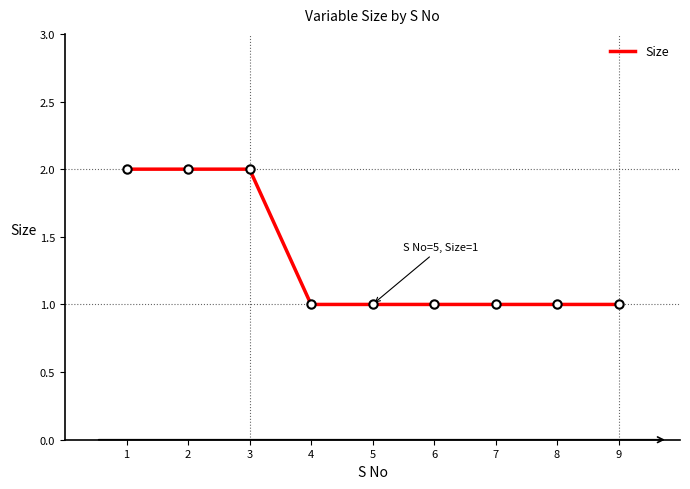

Does the chart display data point markers on the line(s)?

No